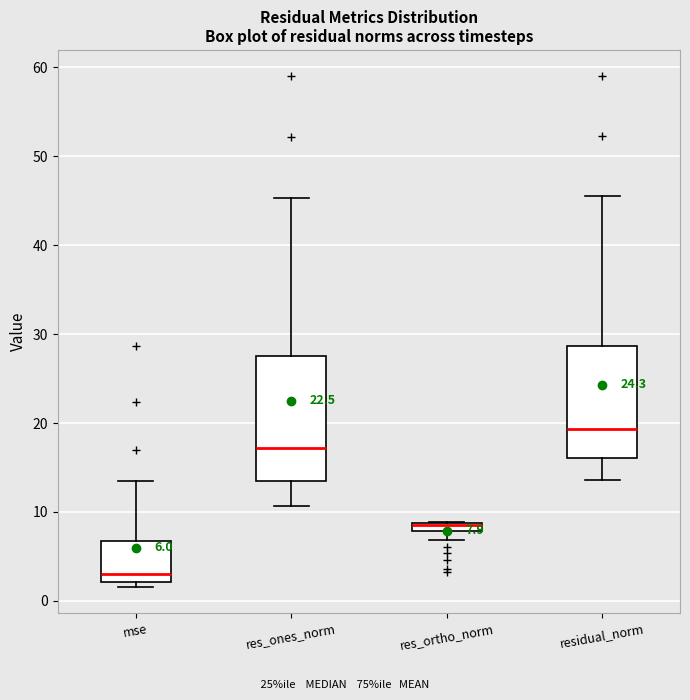

Which box is the tallest, from its lower edge to its upper edge?

res_ones_norm